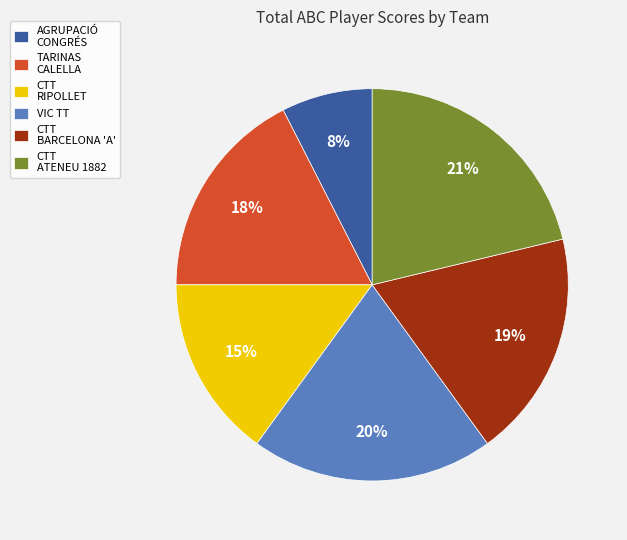

The CTT ATENEU 1882 slice represents 29% of the pie. True or false?

False